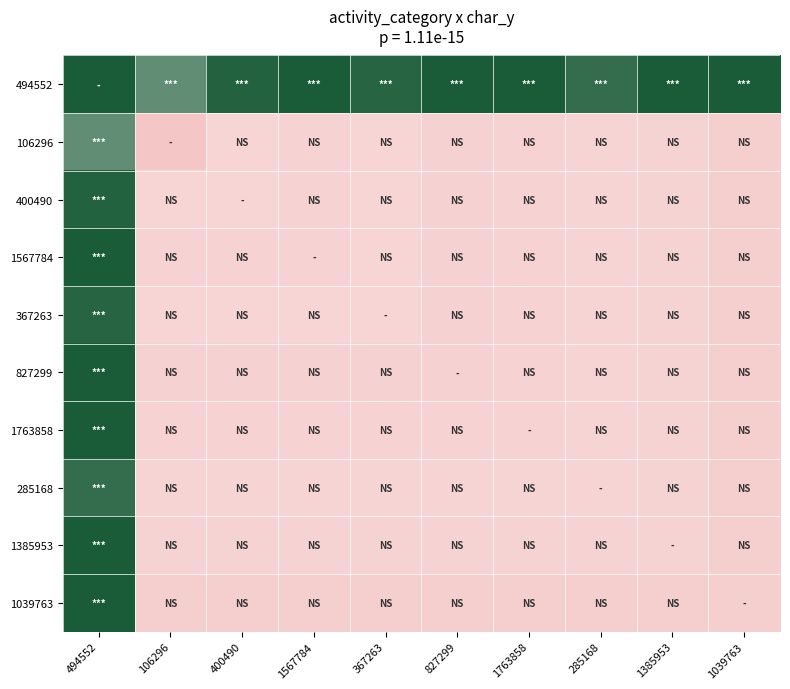

At how many categories does at least one series exceed 7?

10